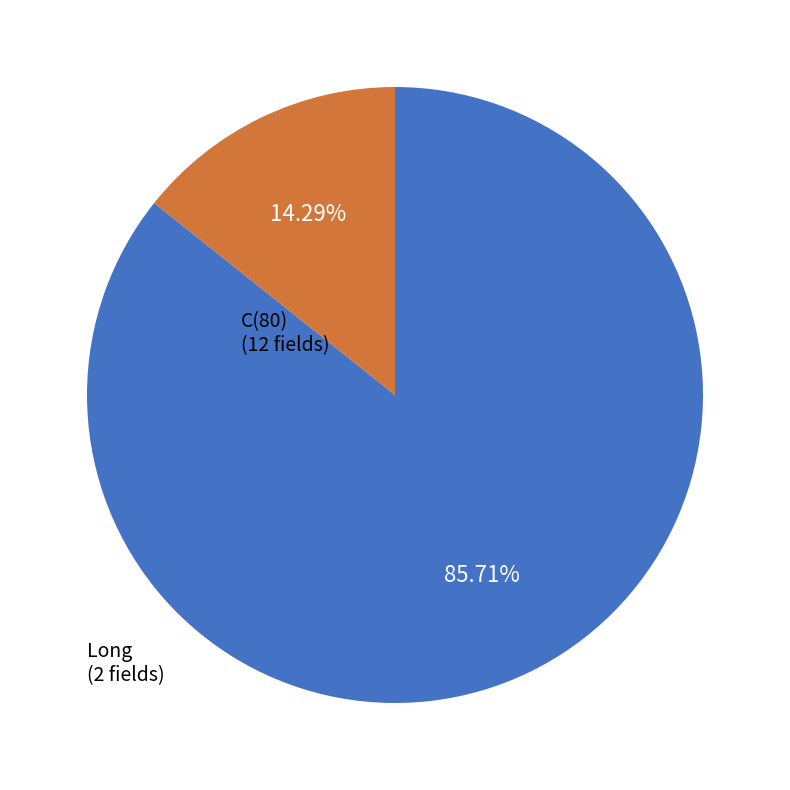

Between C(80) (12 fields) and Long (2 fields), which is larger?

C(80) (12 fields)